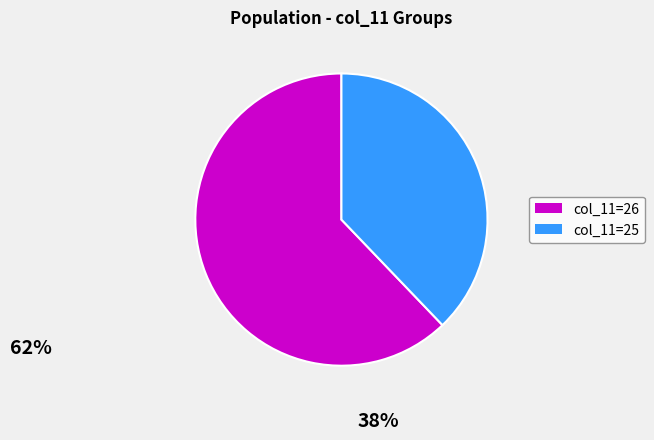

Does any single category account for the majority?

Yes